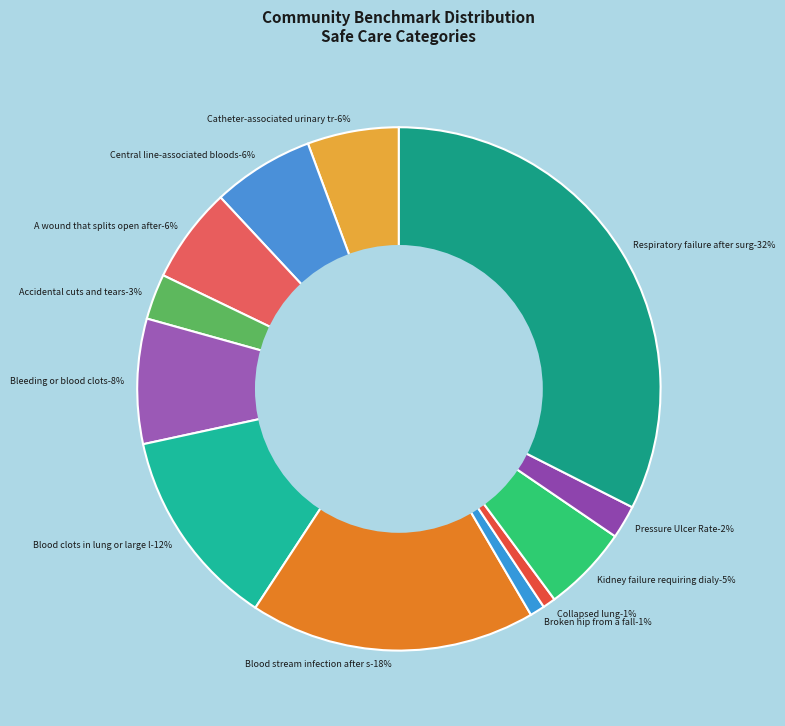

Combined, do Collapsed lung and Pressure Ulcer Rate account for over 50%?

No